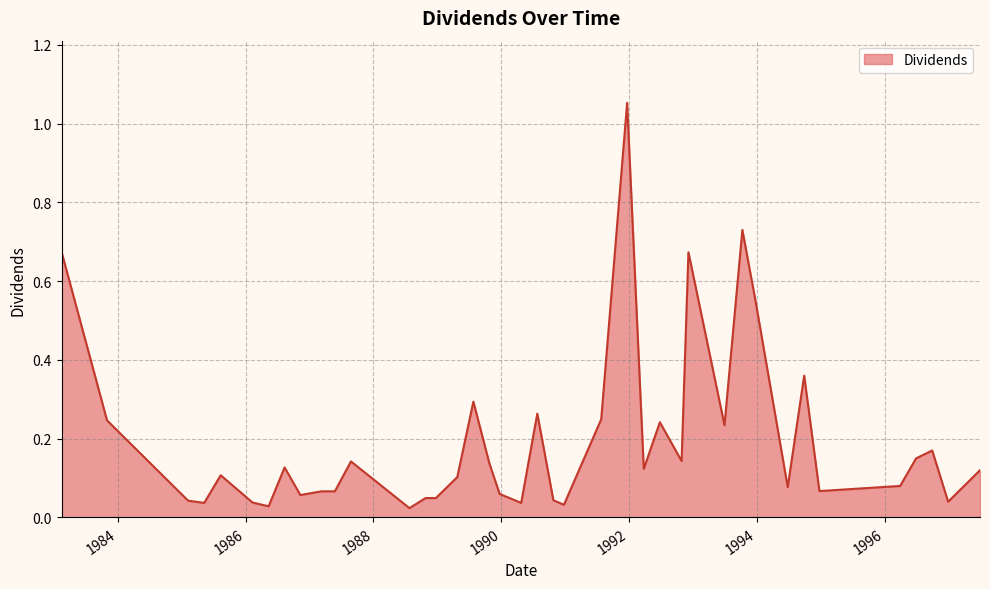

What is the difference between the maximum and minimum values?

1.0